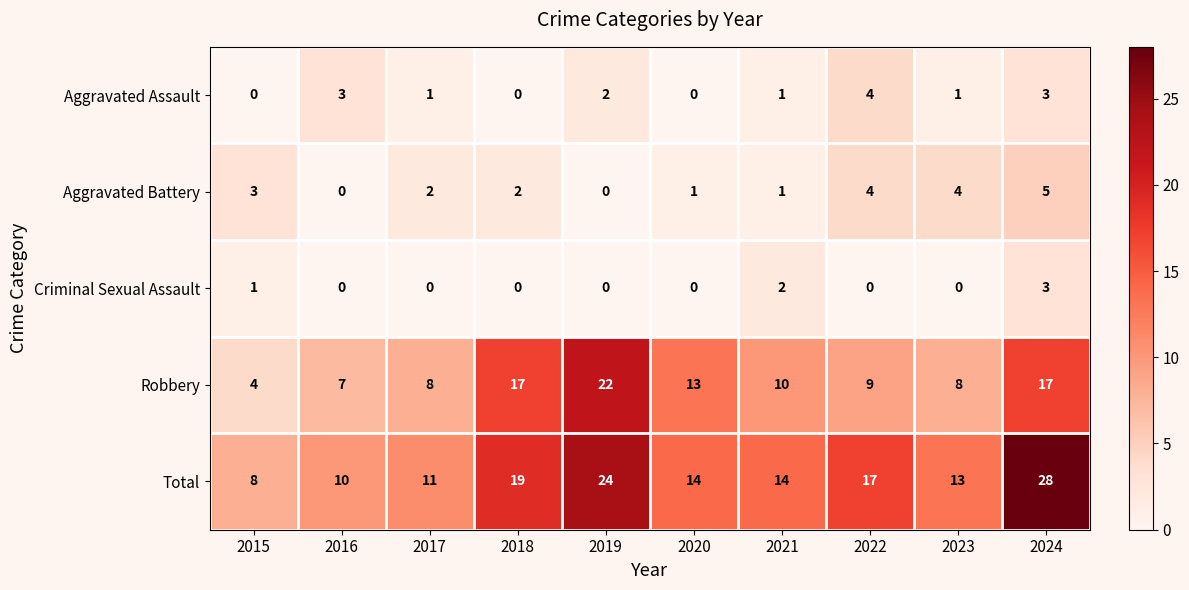

Which series has the largest range (max minus min)?

Total